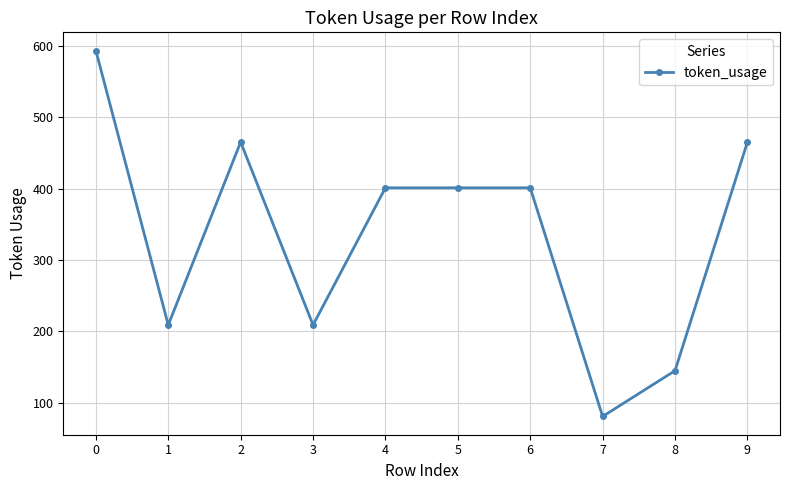

Where is the first local minimum?

1